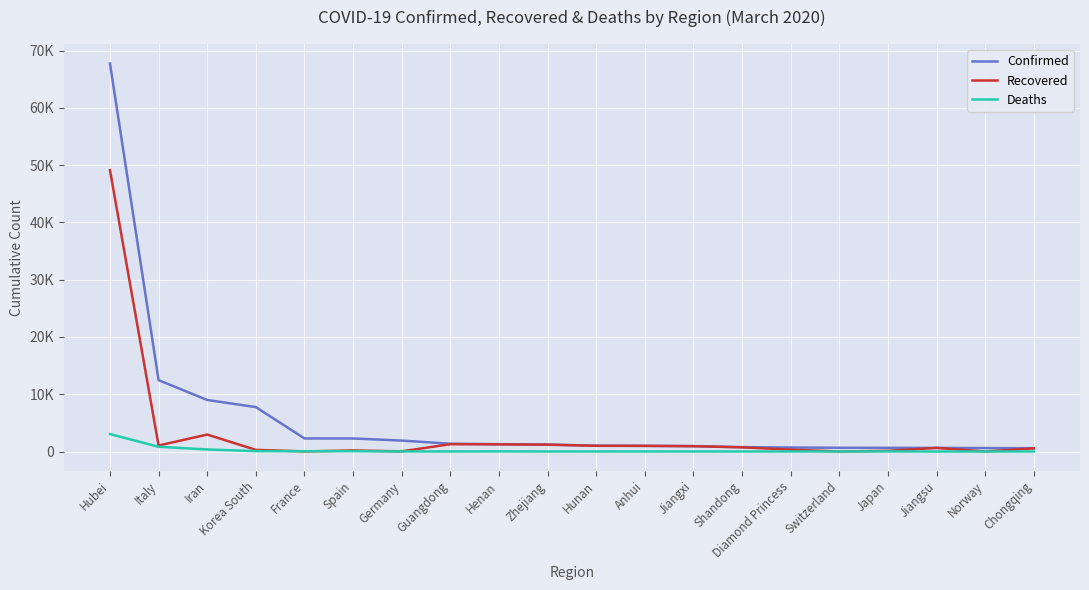

Rank the series by their maximum value, from highest to lowest.

Confirmed, Recovered, Deaths